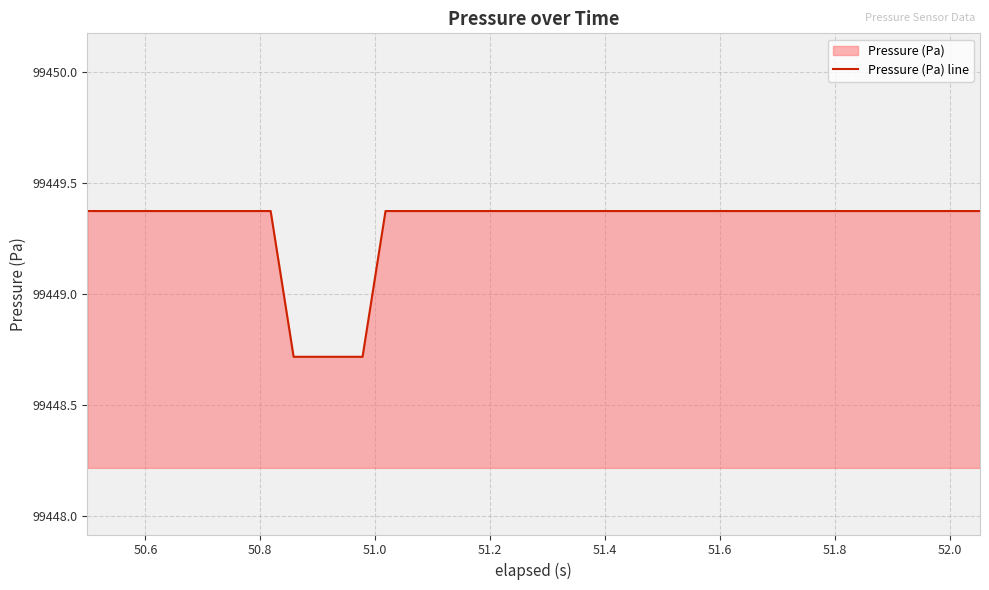

What is the smallest value displayed?

99448.7